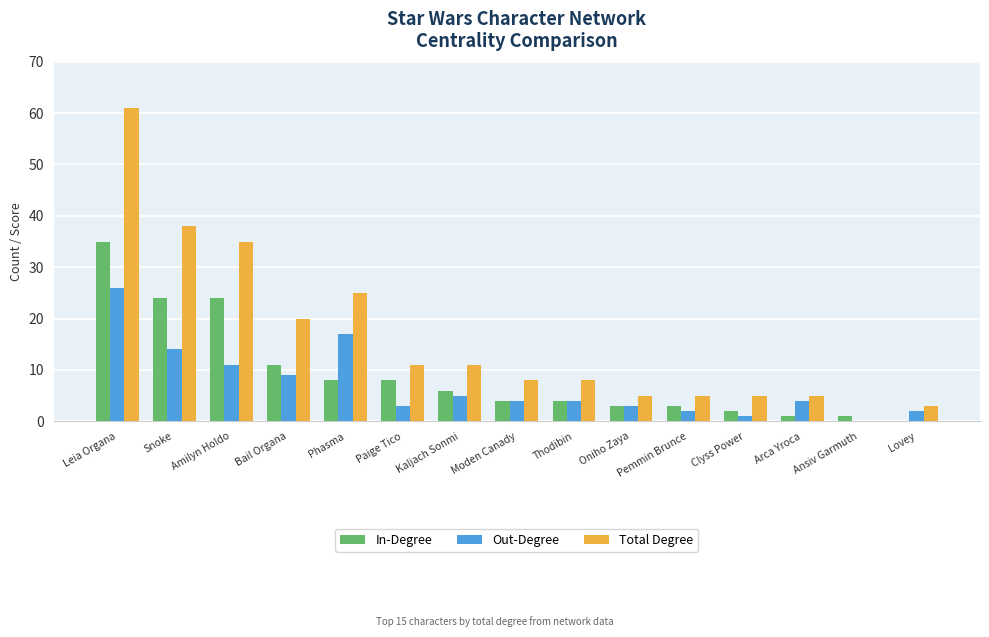

Read the In-Degree value at Paige Tico, to the nearest 10.

10